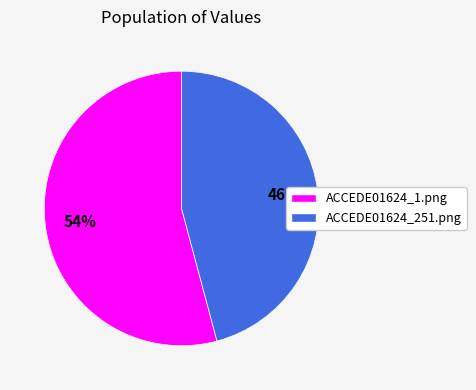

Count the number of slices in the pie.

2